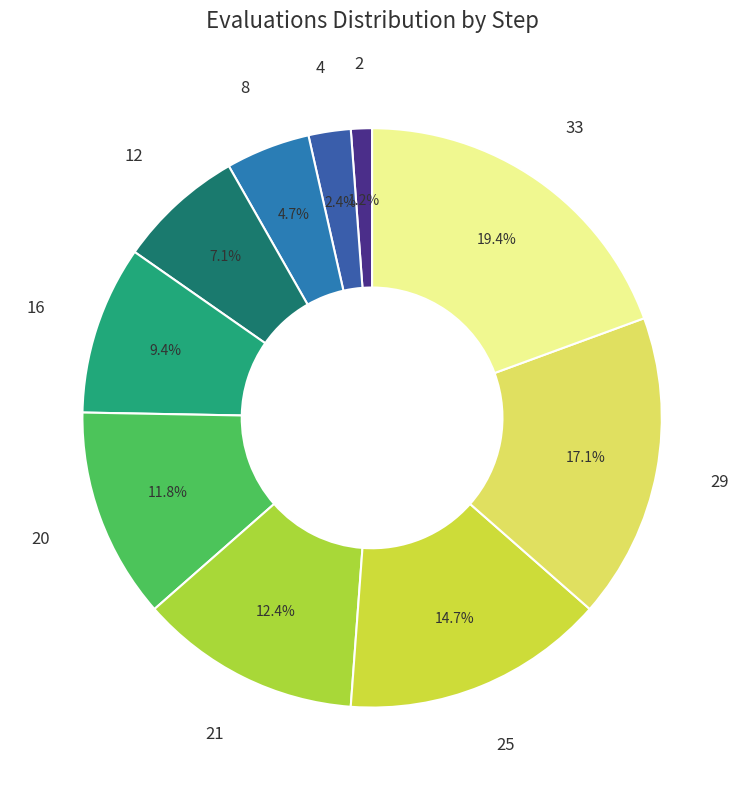

Which slice is the smallest?

2